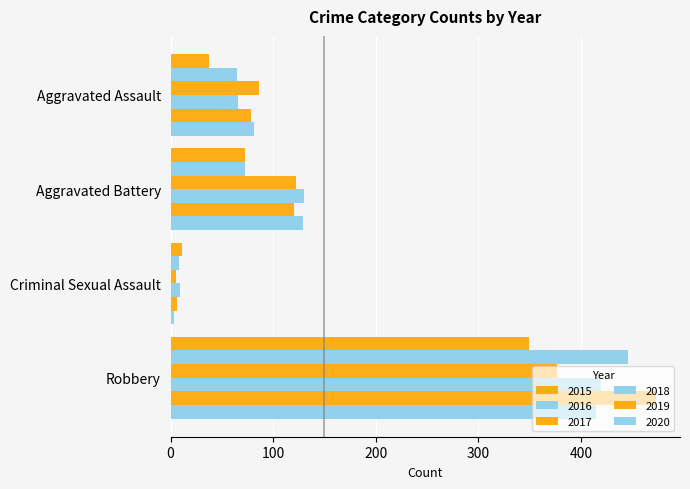

Reading right to left, list all the values displayed in this chart.

2015: Robbery=349	Criminal Sexual Assault=11	Aggravated Battery=73	Aggravated Assault=37
2016: Robbery=446	Criminal Sexual Assault=8	Aggravated Battery=73	Aggravated Assault=65
2017: Robbery=377	Criminal Sexual Assault=5	Aggravated Battery=122	Aggravated Assault=86
2018: Robbery=420	Criminal Sexual Assault=9	Aggravated Battery=130	Aggravated Assault=66
2019: Robbery=473	Criminal Sexual Assault=6	Aggravated Battery=120	Aggravated Assault=78
2020: Robbery=415	Criminal Sexual Assault=3	Aggravated Battery=129	Aggravated Assault=81